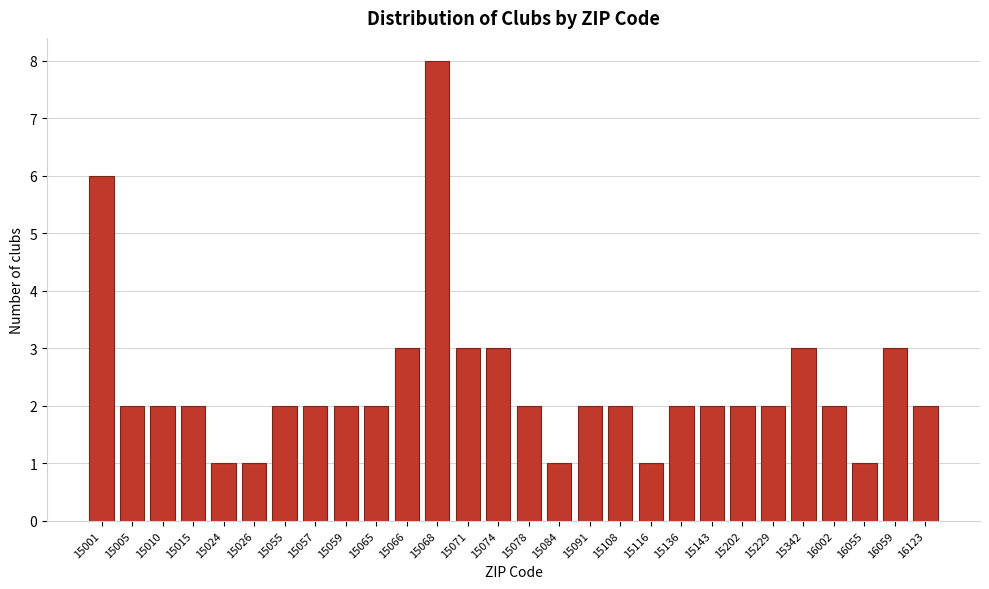

Reading left to right, list all the values displayed in this chart.

6	2	2	2	1	1	2	2	2	2	3	8	3	3	2	1	2	2	1	2	2	2	2	3	2	1	3	2